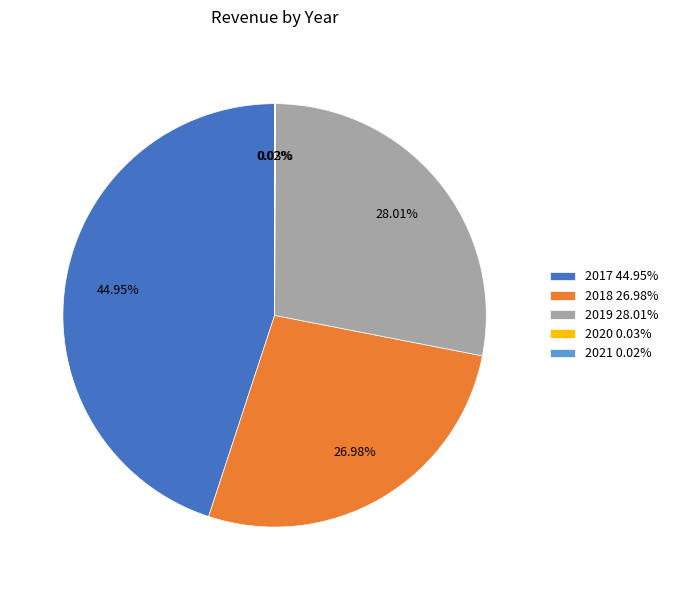

To the nearest percent, what percentage of the pie is 2018?

27%